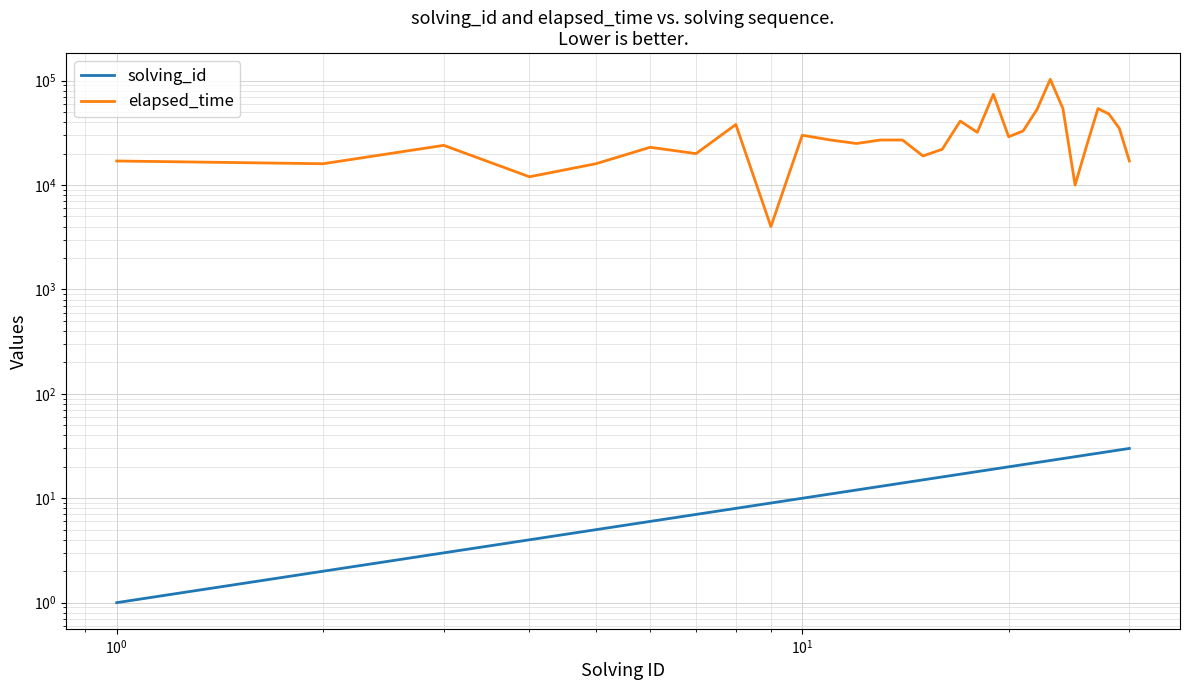

What is the value of the elapsed_time point at the 12th from the left?

25000